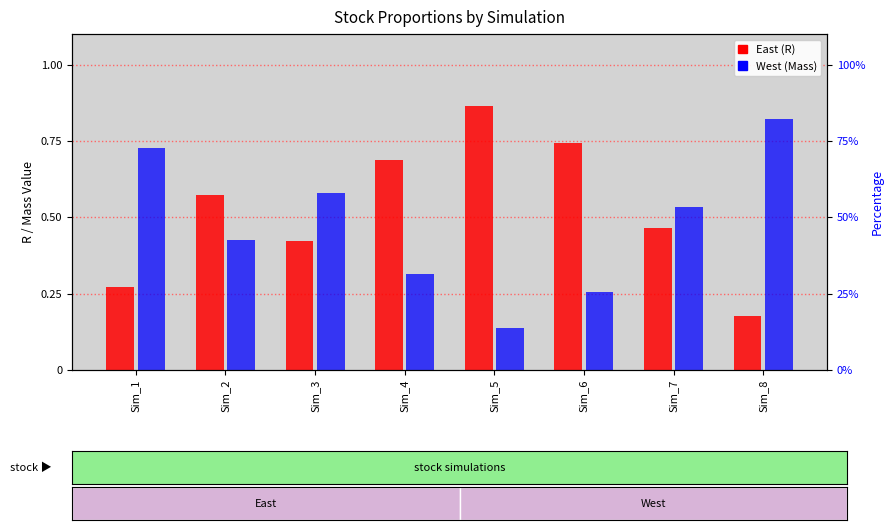

At which category is the sum across all series the highest?

Sim_1